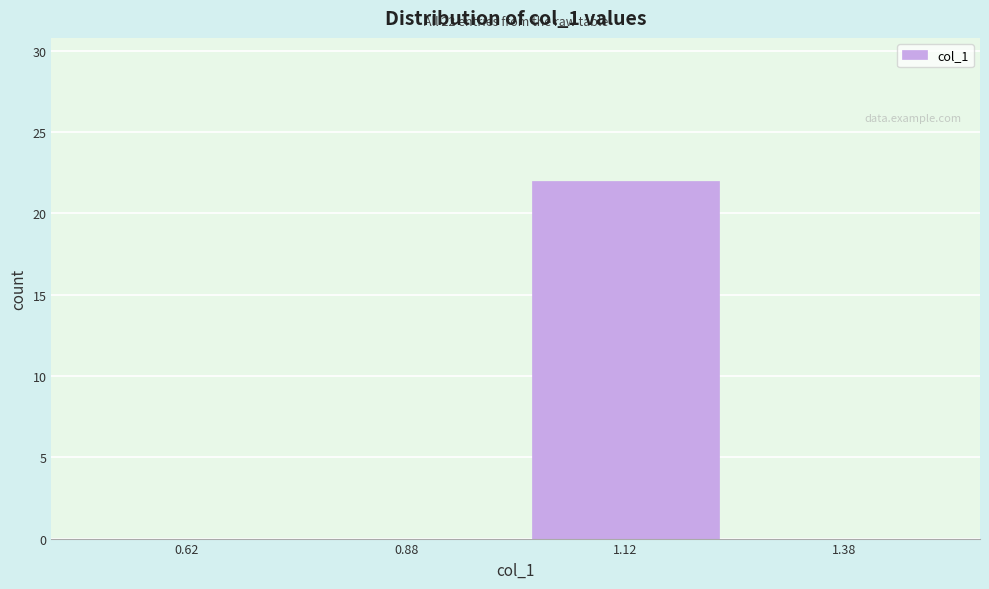

Over which range of the x-axis is the bar tallest?

1.00 to 1.25